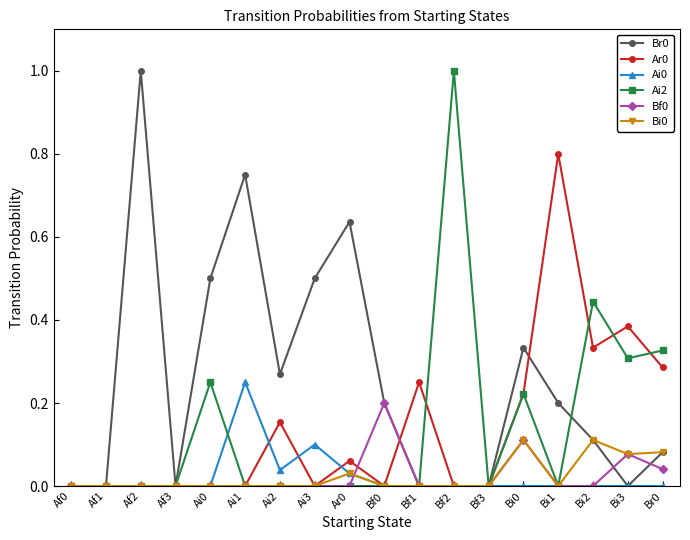

The Bi0 series shows 0.0 at Ai3. True or false?

True